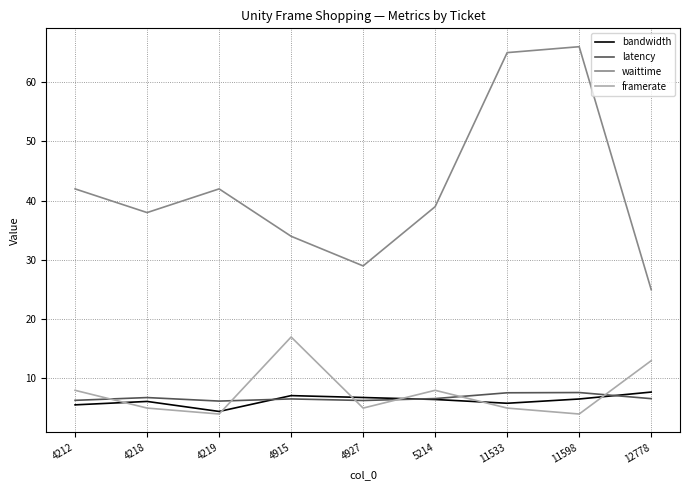

What is the approximate value of framerate at 5214?

8.0